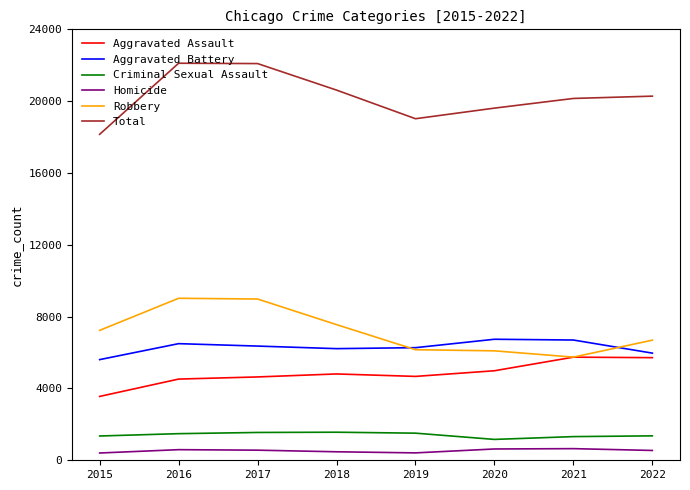

At how many categories does at least one series exceed 3709?

8